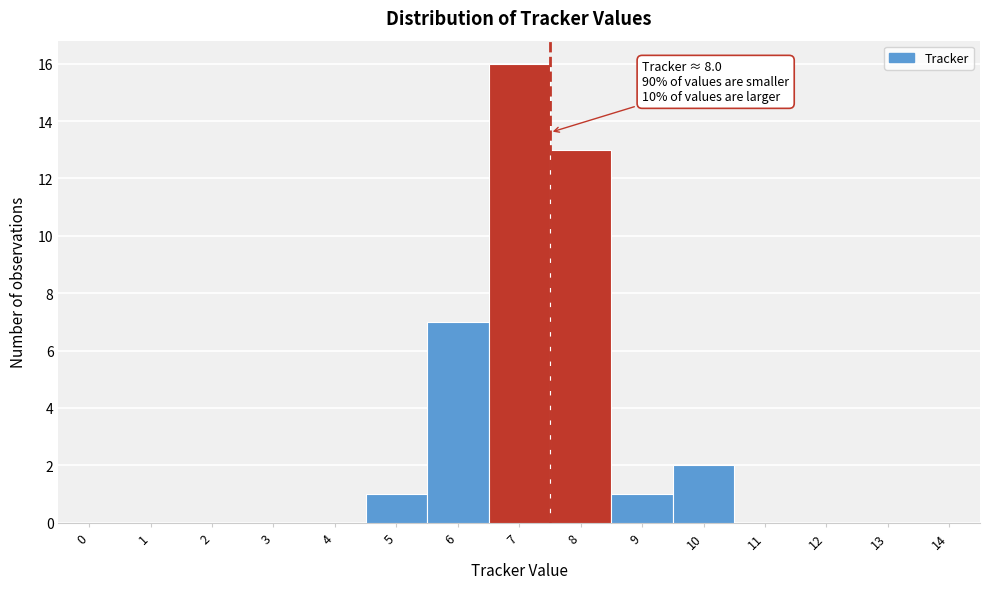

Reading left to right, what are all the values shown in this chart?

0=0	1=0	2=0	3=0	4=0	5=1	6=7	7=16	8=13	9=1	10=2	11=0	12=0	13=0	14=0